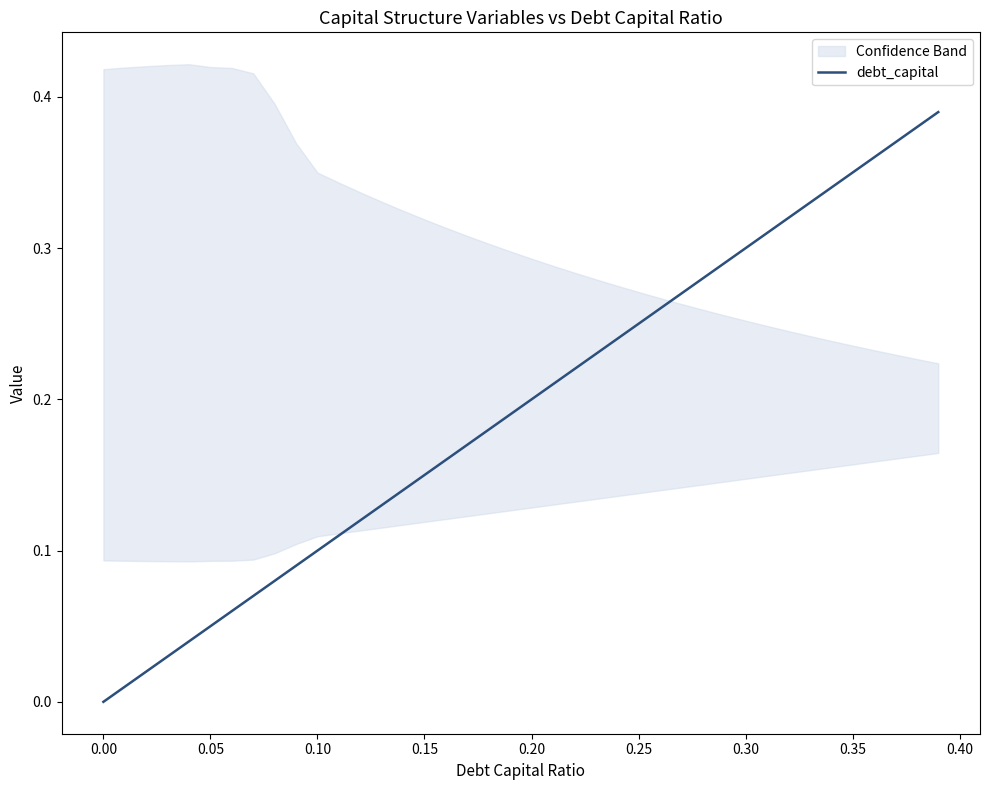

Is it true that debt_capital equals 0.0 at 0.00?

True